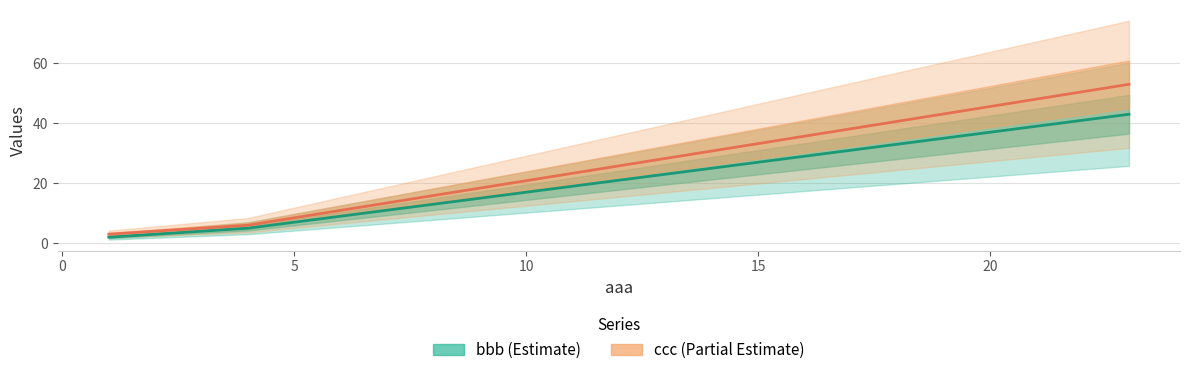

What is the maximum value shown in the chart?

53